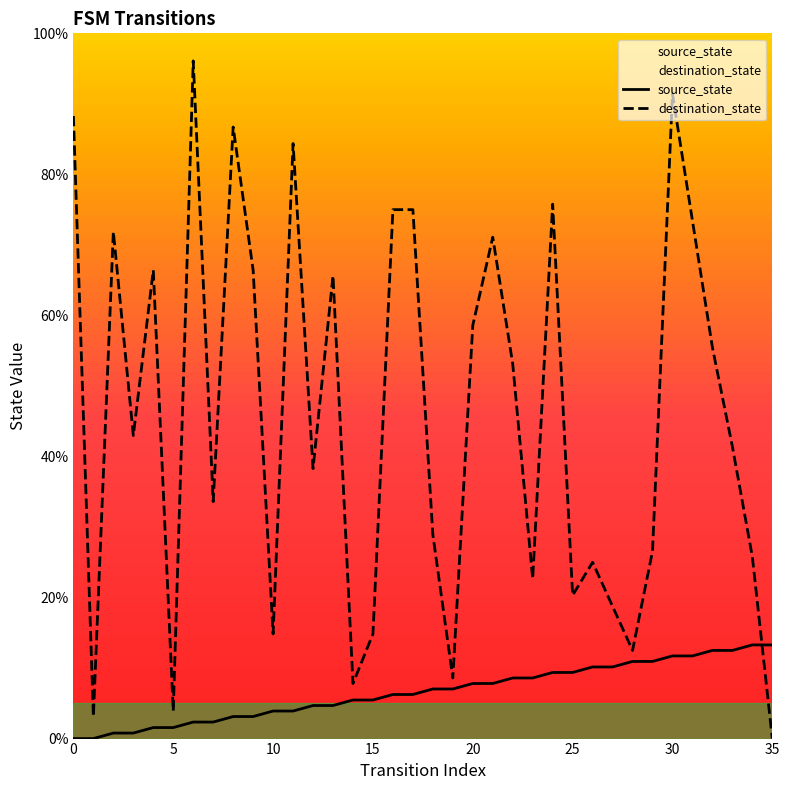

True or false: source_state has more than 0 points higher than both neighbors.

False